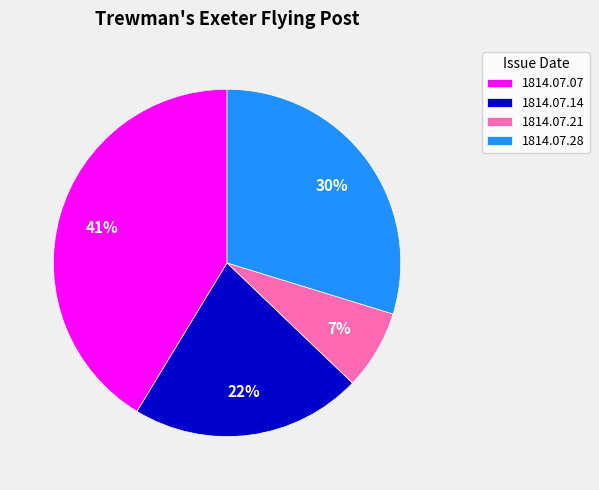

What percentage is the 1814.07.07 slice, to the nearest percent?

41%